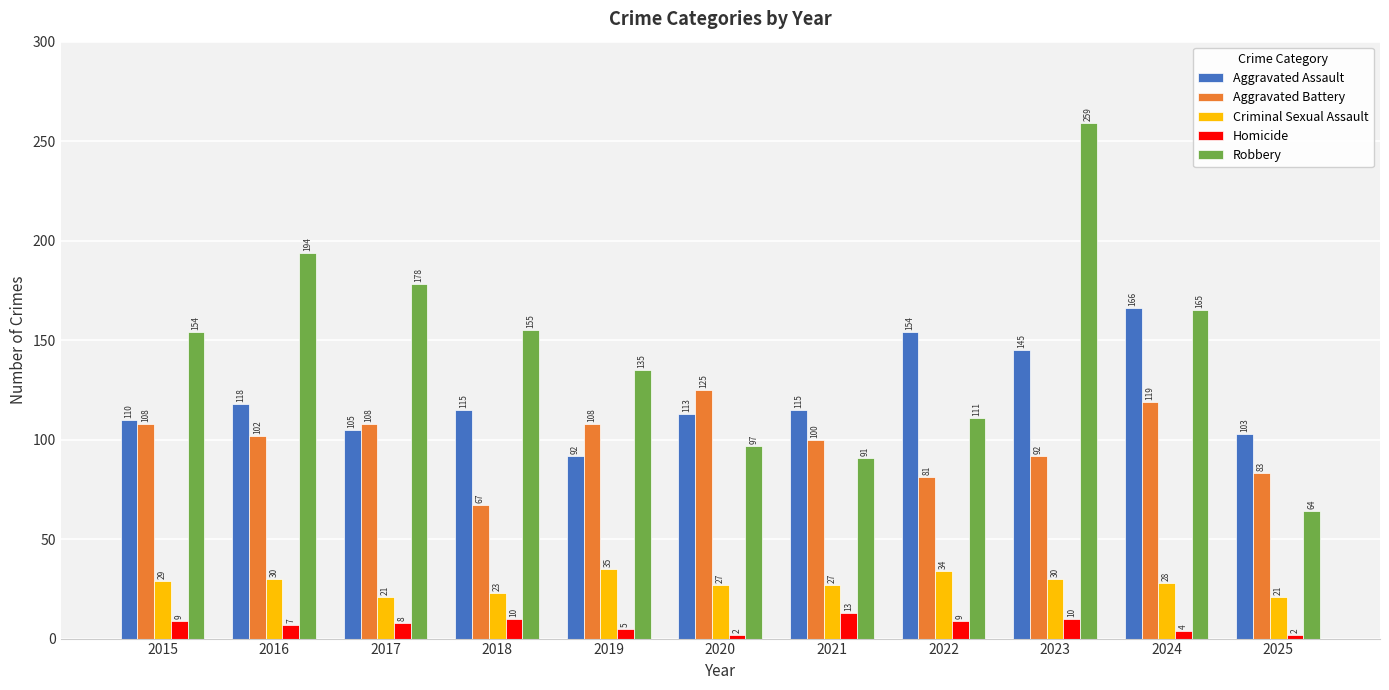

Reading left to right, what are all the values shown in this chart?

Aggravated Assault: 110	118	105	115	92	113	115	154	145	166	103
Aggravated Battery: 108	102	108	67	108	125	100	81	92	119	83
Criminal Sexual Assault: 29	30	21	23	35	27	27	34	30	28	21
Homicide: 9	7	8	10	5	2	13	9	10	4	2
Robbery: 154	194	178	155	135	97	91	111	259	165	64